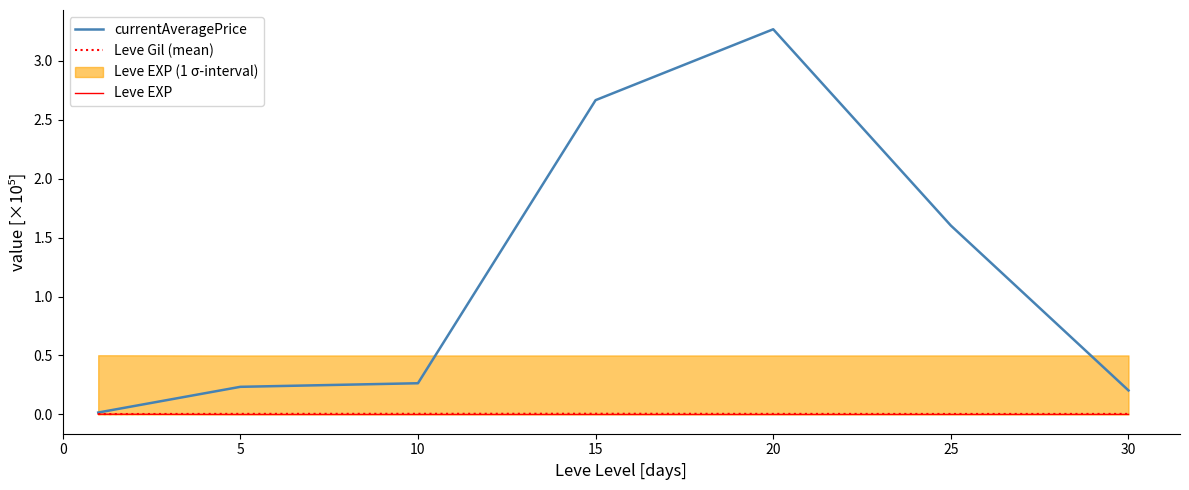

The value of Leve Gil (mean) at 20 is 0.0. True or false?

True